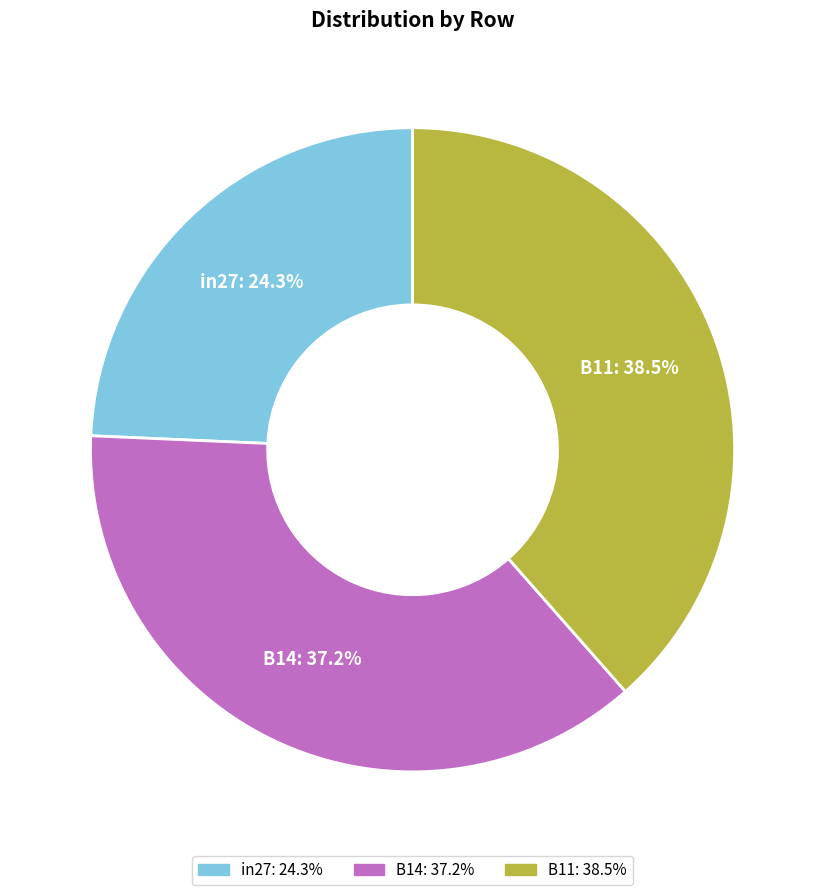

Between in27 and B11, which is larger?

B11